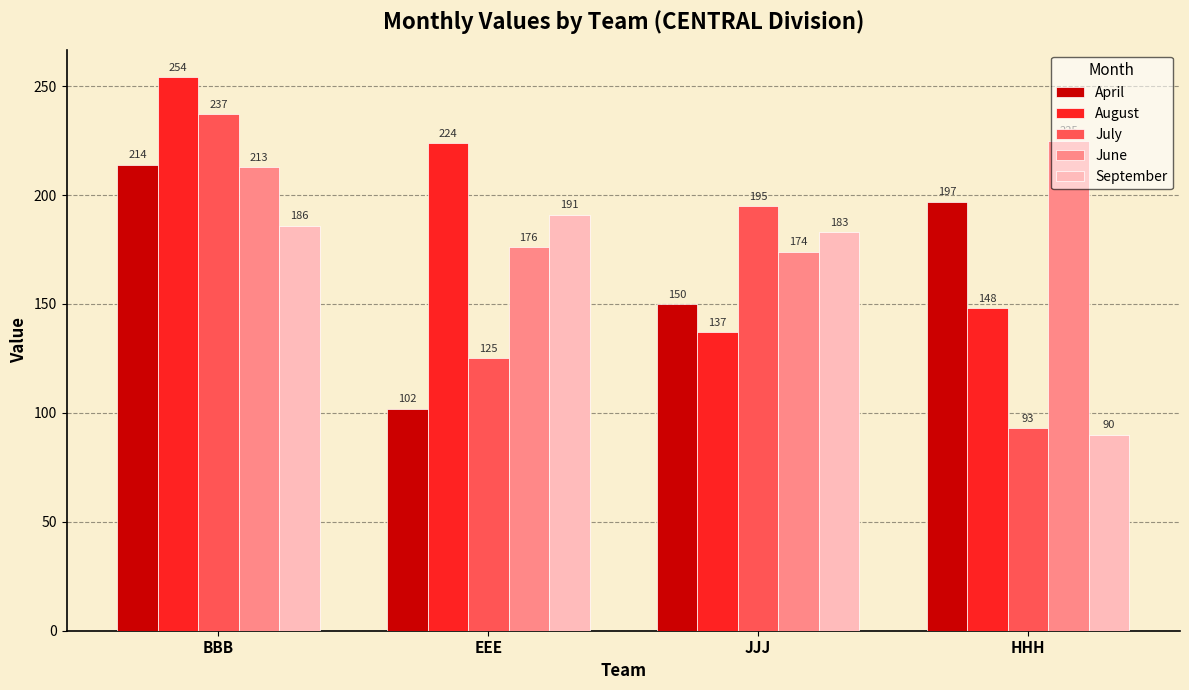

Where does the August series first go above 224?

BBB